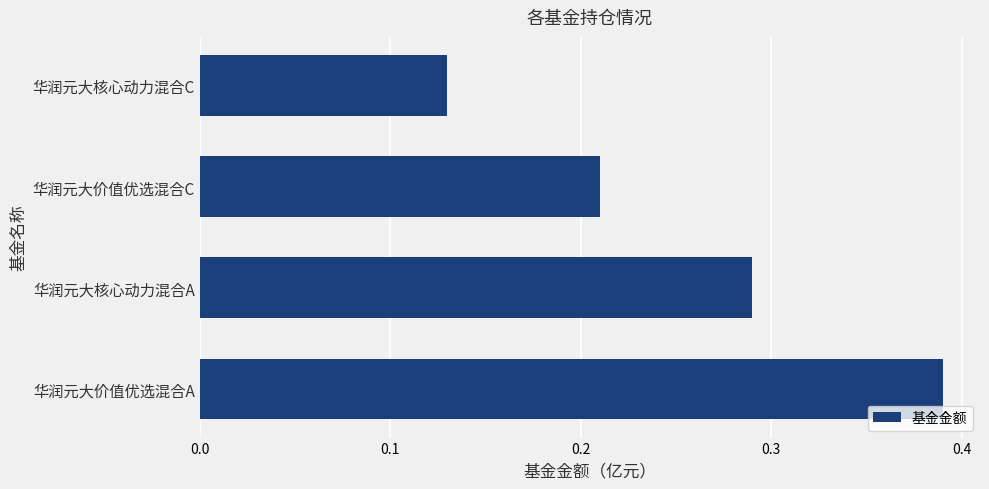

Rank the categories by value from highest to lowest.

华润元大价值优选混合A, 华润元大核心动力混合A, 华润元大价值优选混合C, 华润元大核心动力混合C